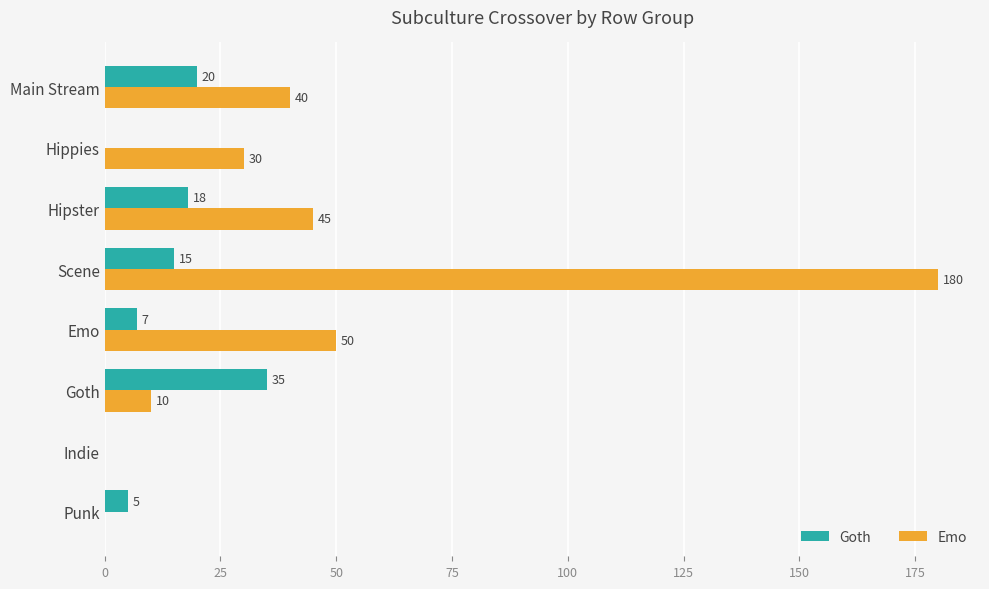

The value of Goth at Hippies is 0. True or false?

True